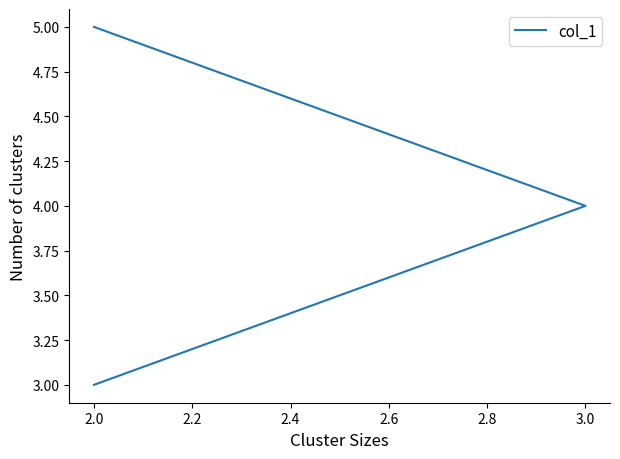

What is the sum of all values?

12